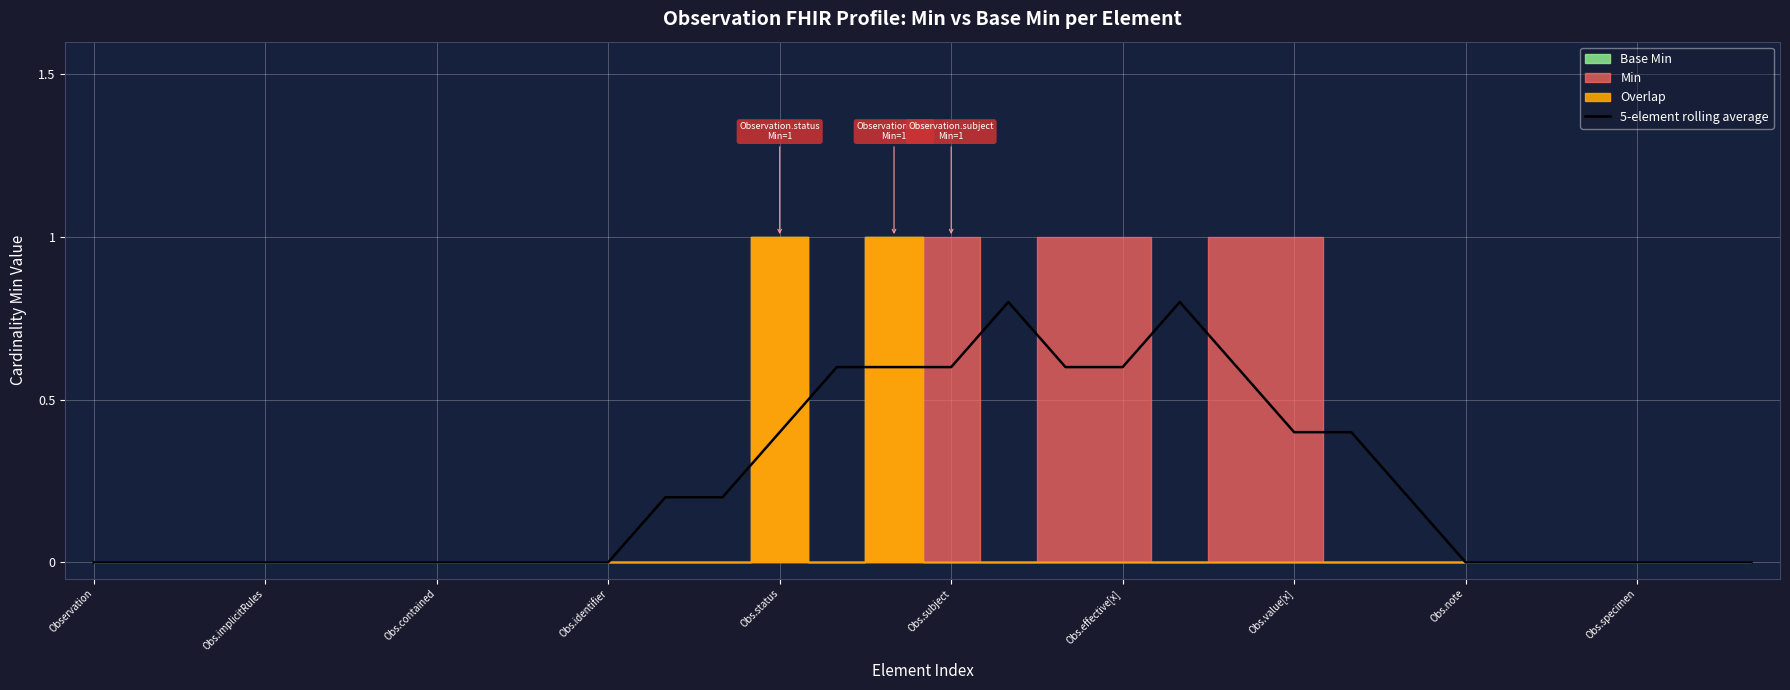

True or false: the data shows 0.6 at 20.

True